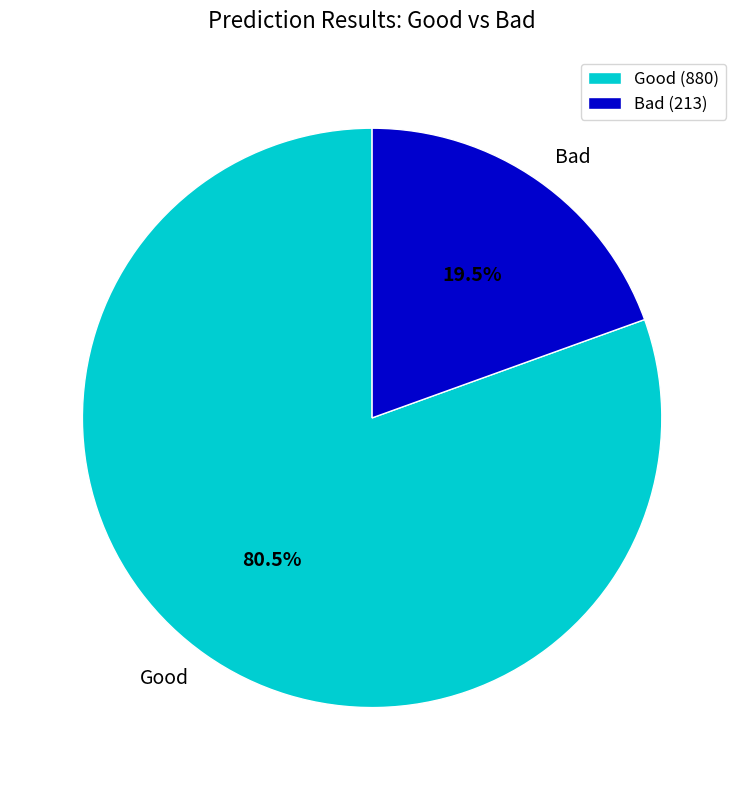

True or false: Good accounts for 90% of the total.

False